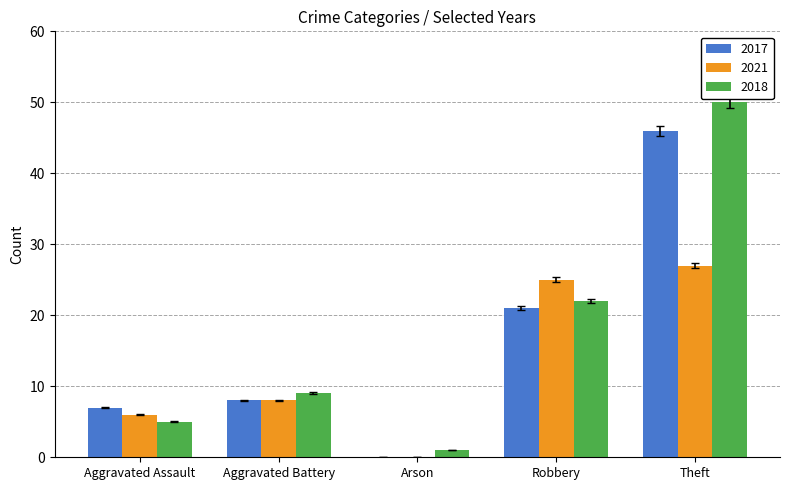

How many positive values does the 2021 series have?

4